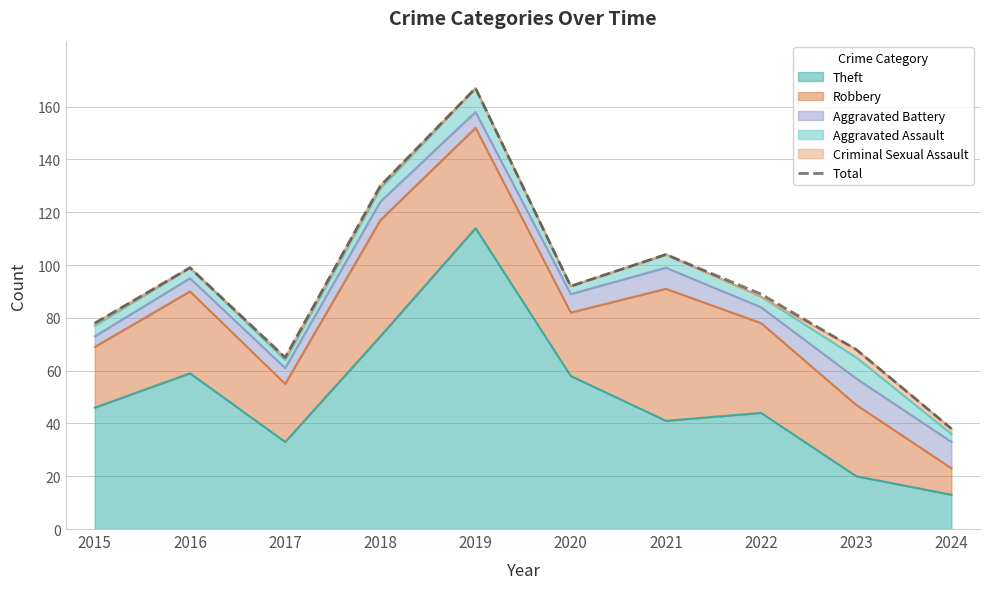

Which label corresponds to the largest value in the chart?

2019